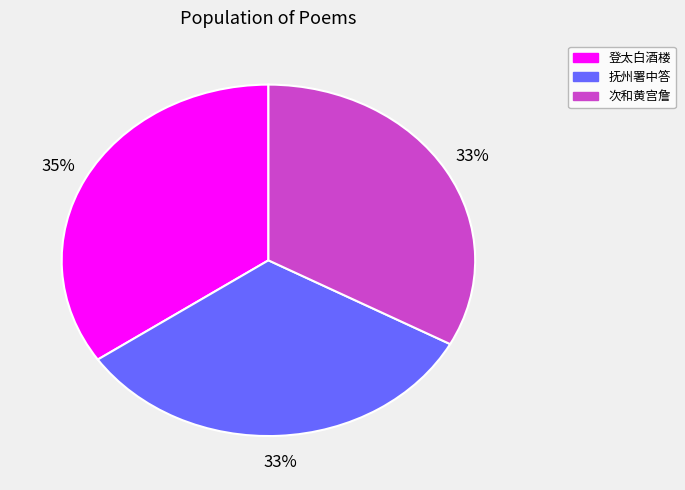

Is there any slice that represents more than half of the pie?

No